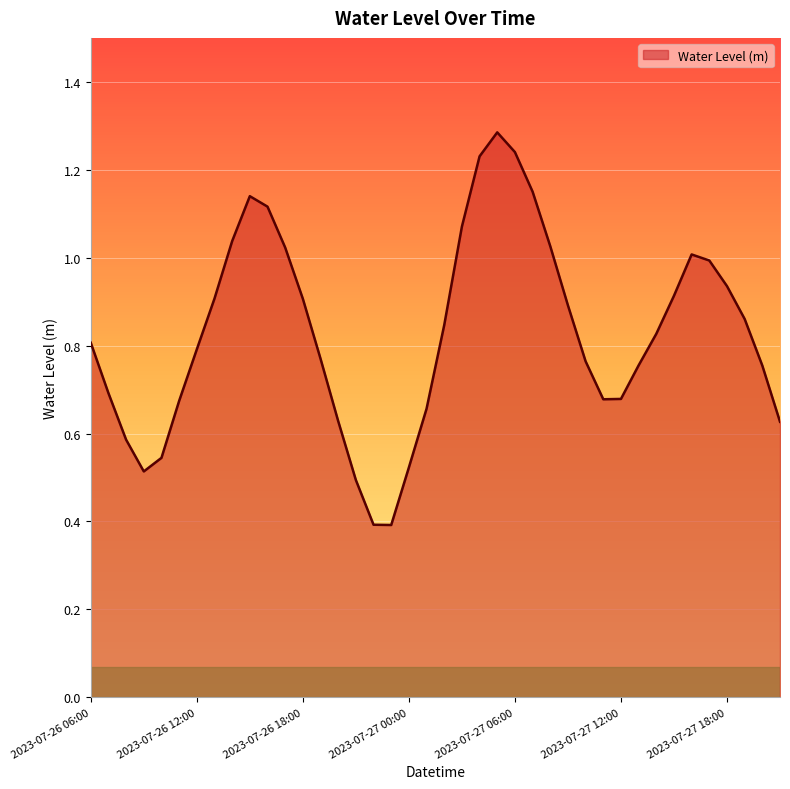

What is the greatest value displayed?

1.3